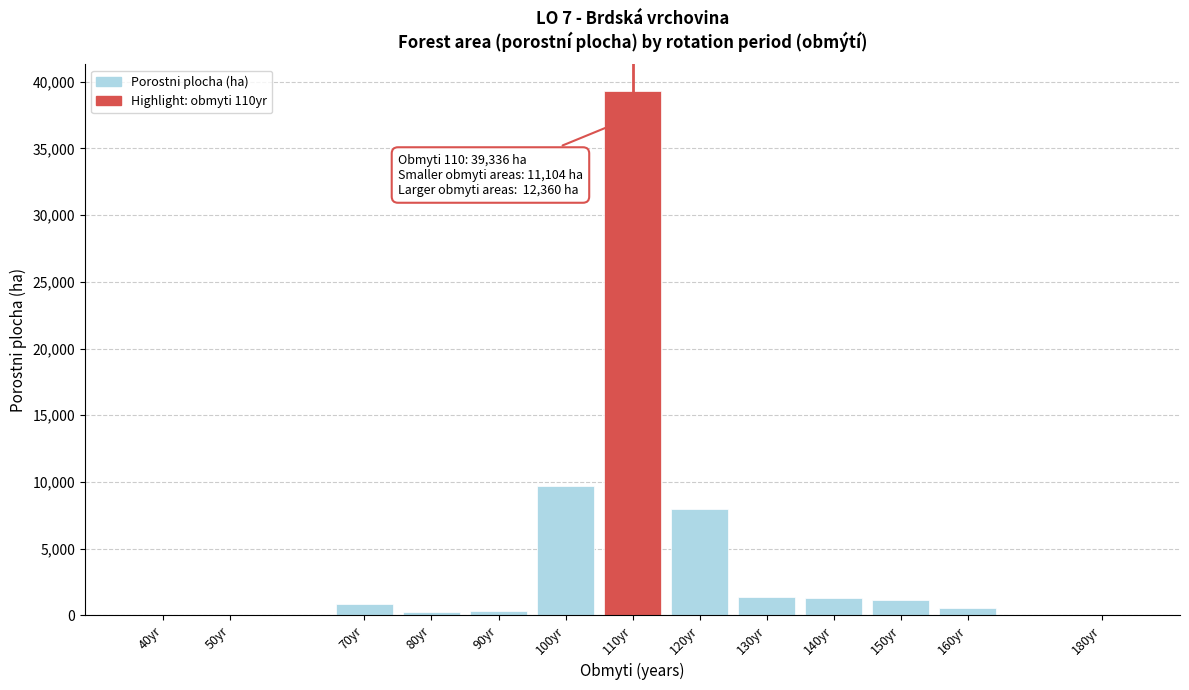

What is the change in value from 110yr to 130yr?

-37984.4